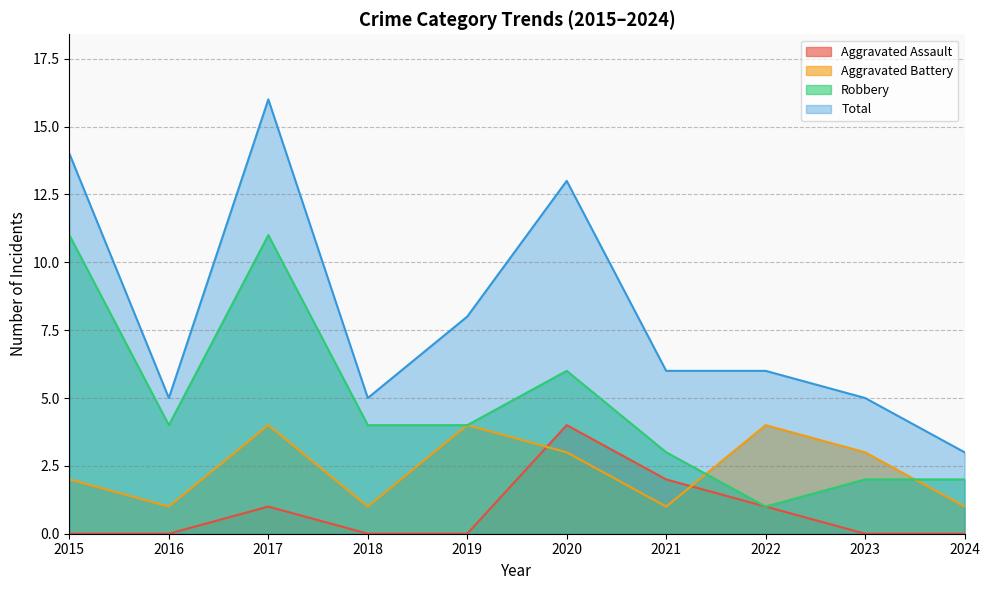

Which category has the lowest value in the Total series?

2024